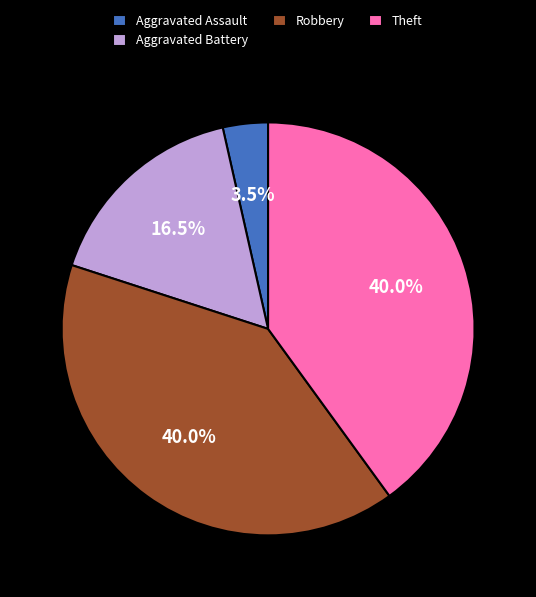

How many segments does this pie chart have?

4